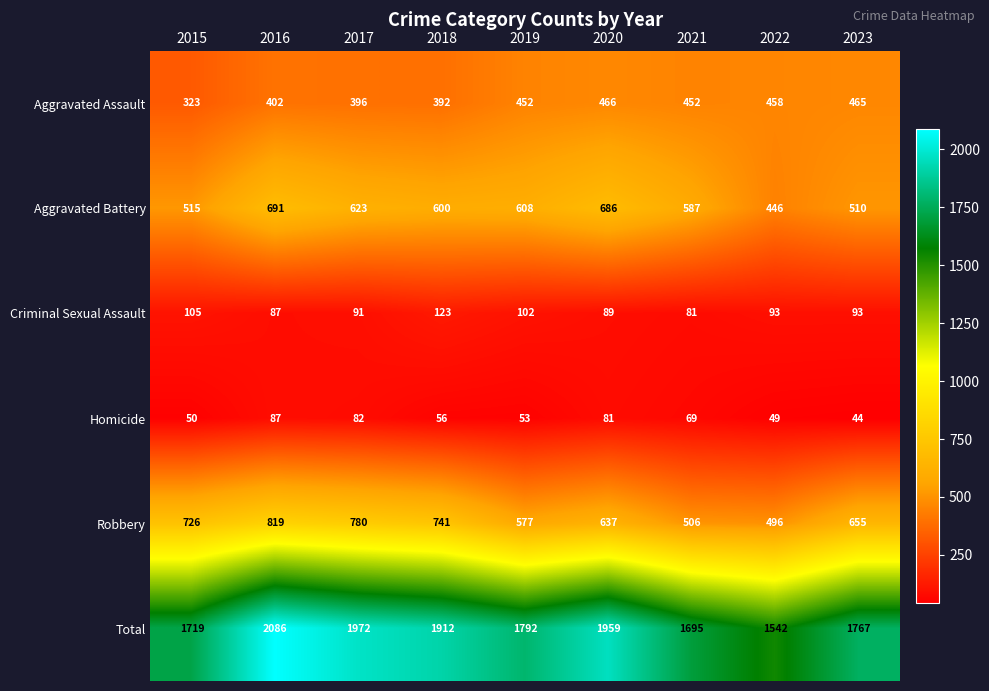

Read the Homicide value at 2023, to the nearest 5.

45